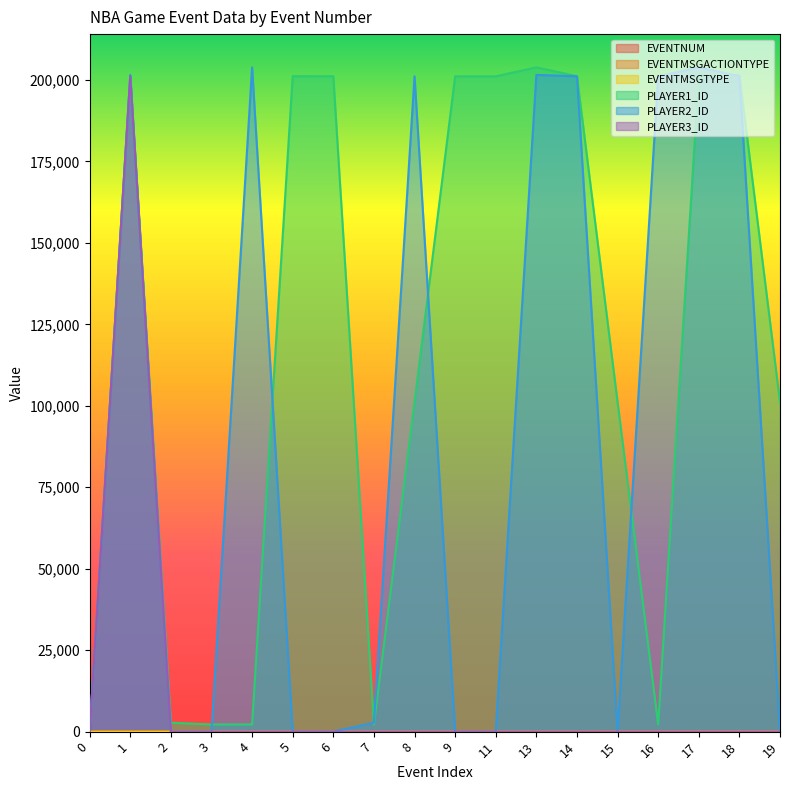

True or false: PLAYER2_ID and EVENTMSGTYPE cross at least once.

True